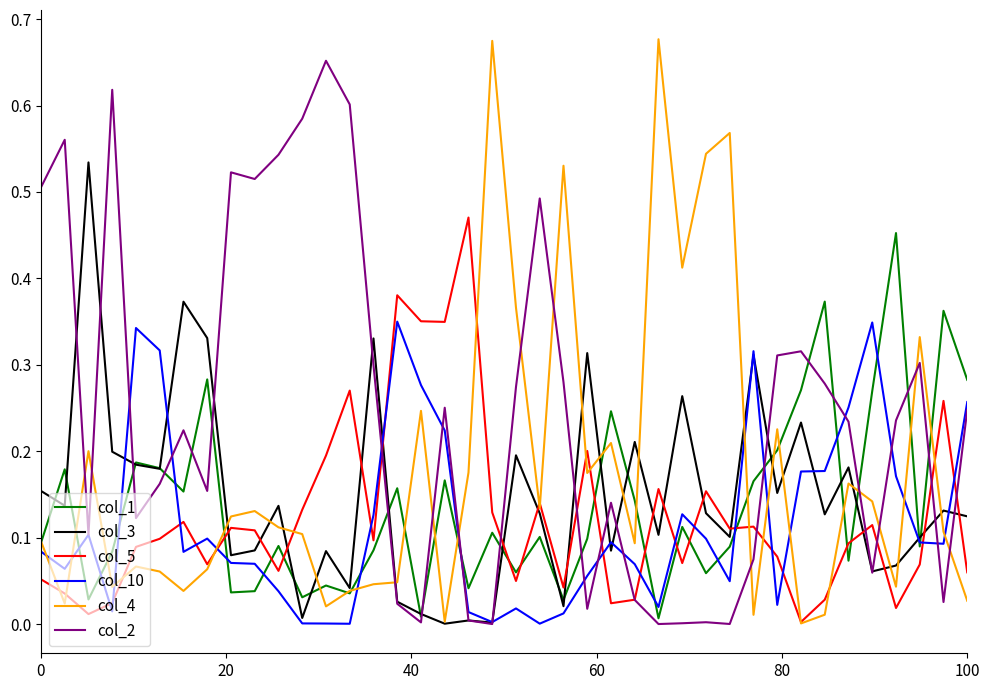

True or false: col_5 and col_1 intersect in this chart.

True